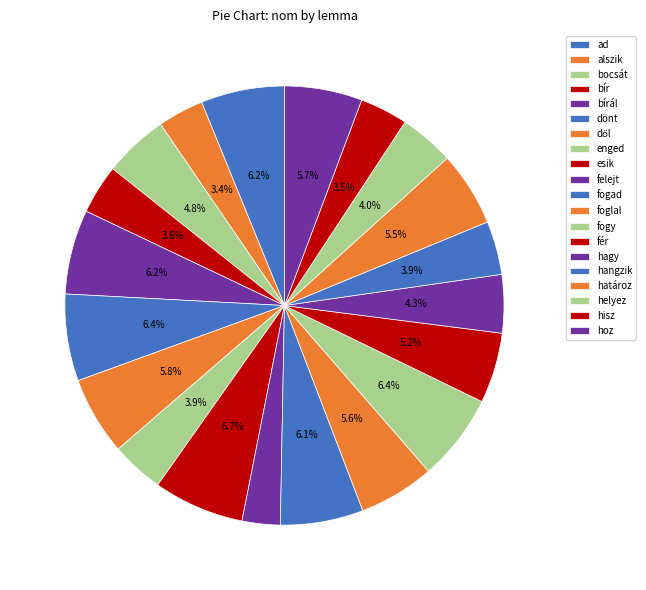

Count the number of slices in the pie.

20